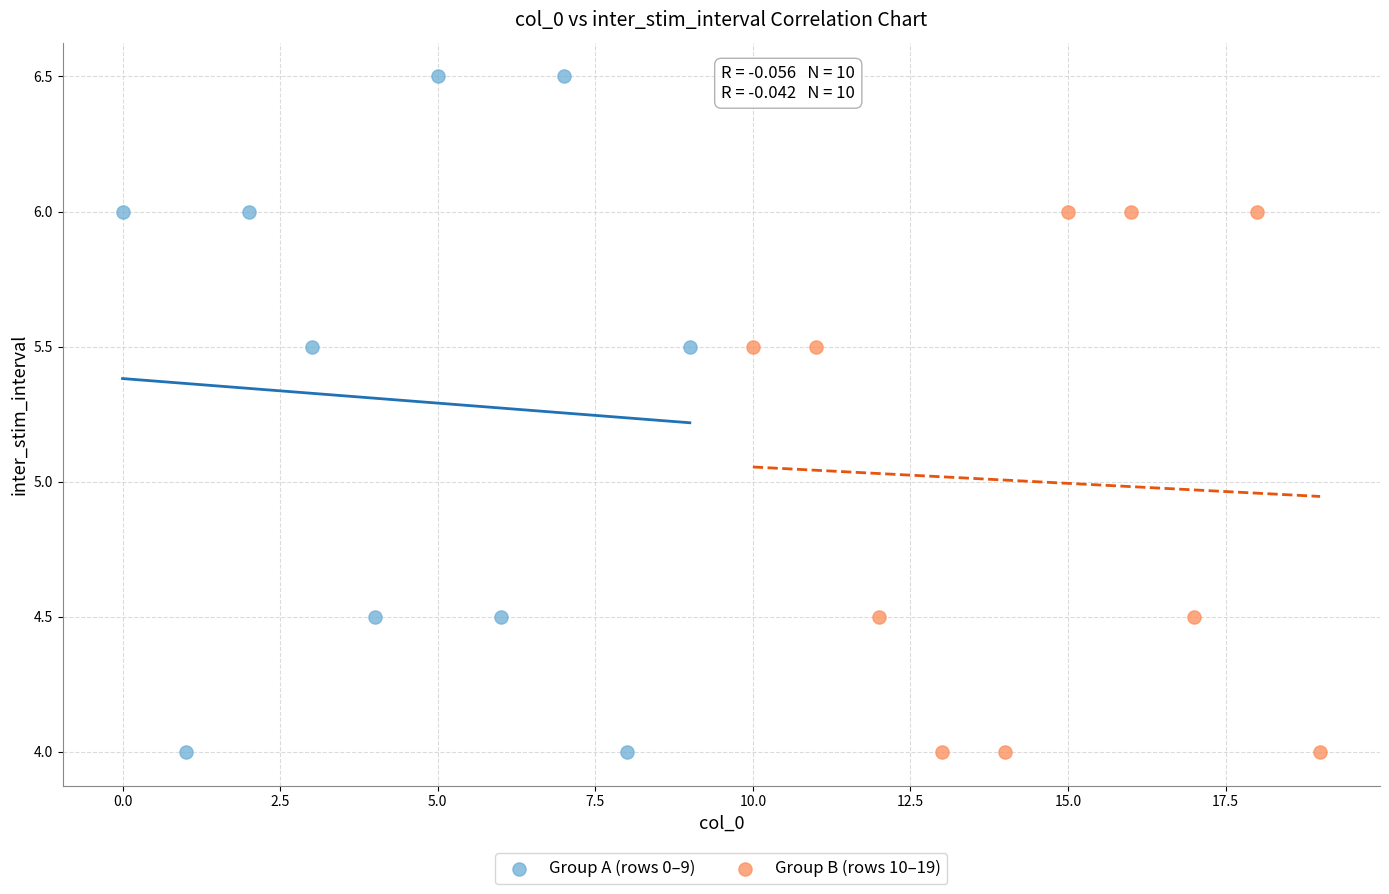

What are all the series names shown in the legend?

Group A (rows 0–9), Group B (rows 10–19)